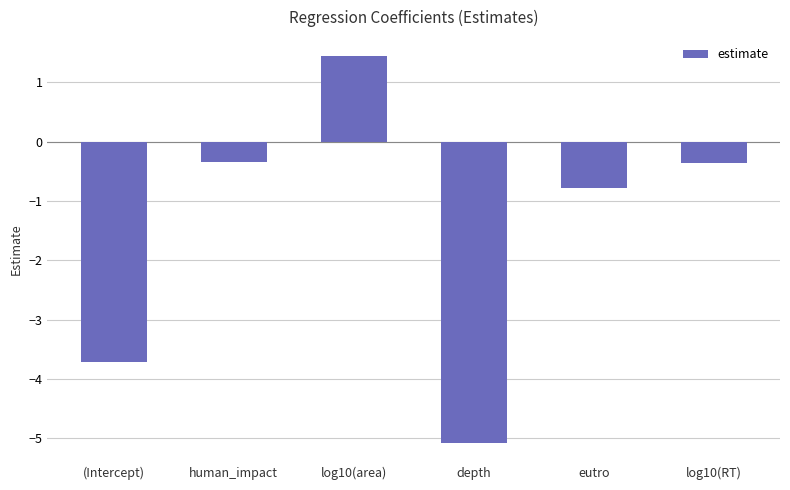

What is the value of the 5th bar from the left?

-0.8